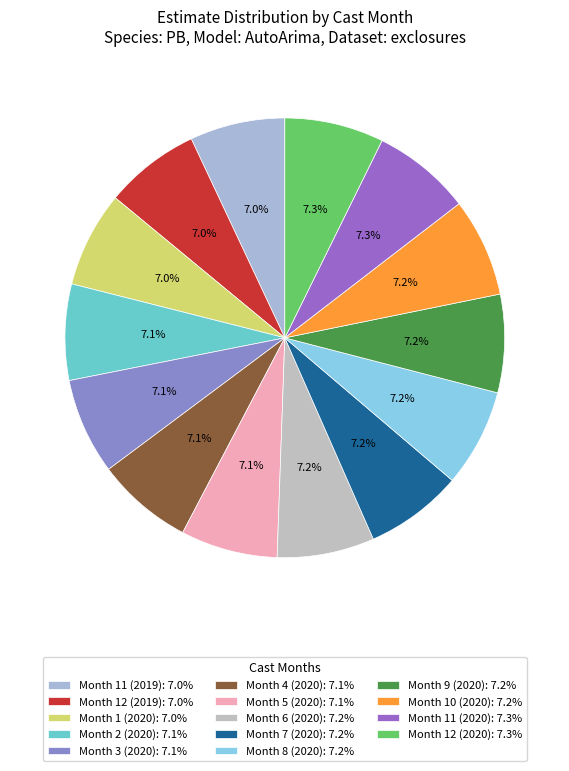

How many slices are in this pie chart?

14